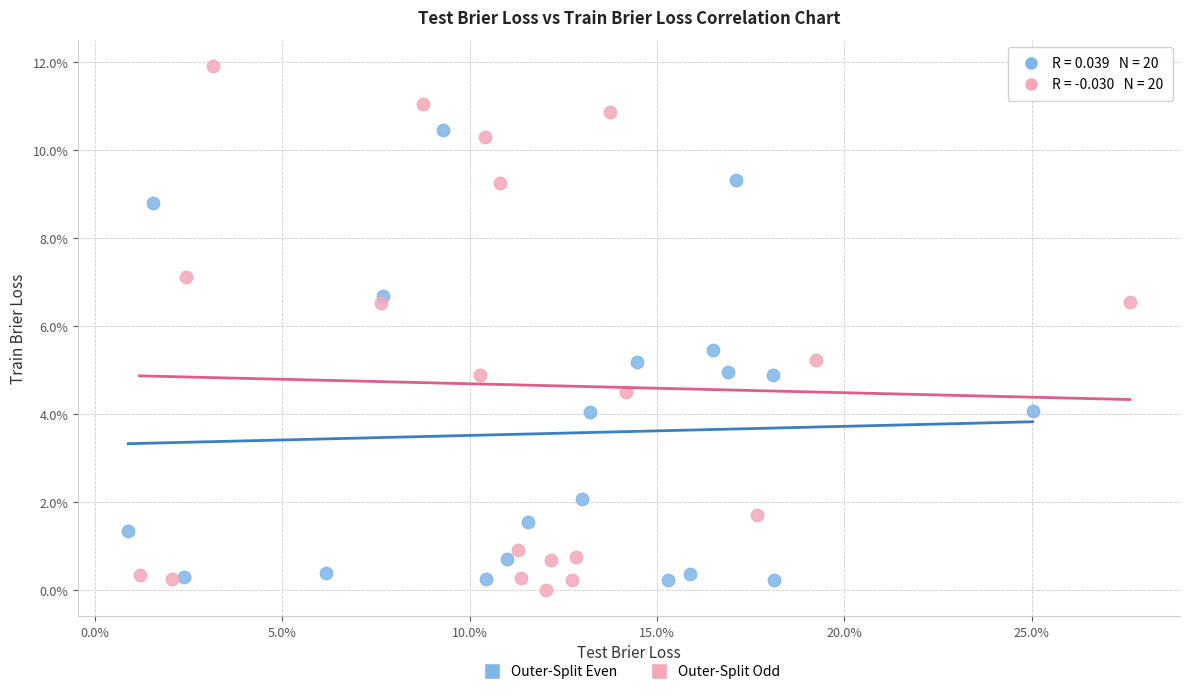

What are all the series names shown in the legend?

Outer-Split Even, Outer-Split Odd